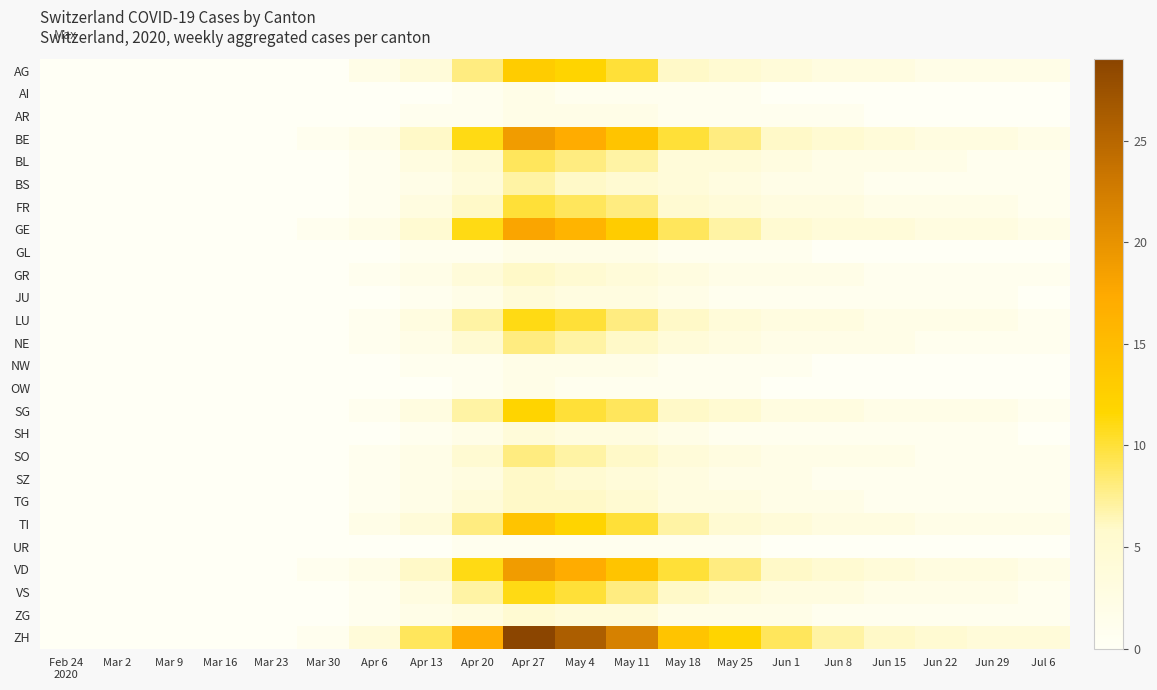

What is the maximum value shown in the chart?

29